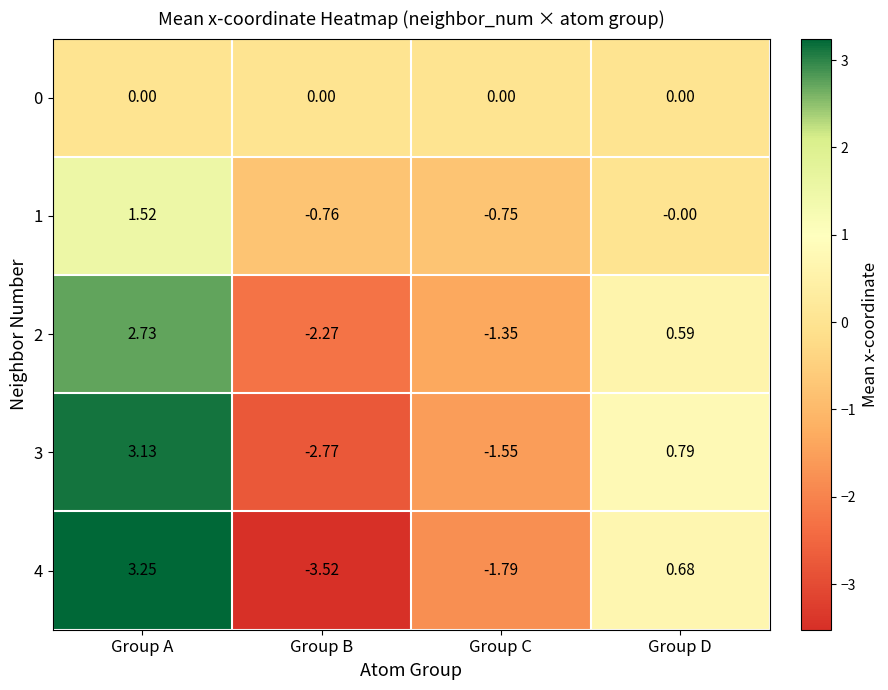

Is the value of 1 at Group D greater than the value of 2 at Group D?

No